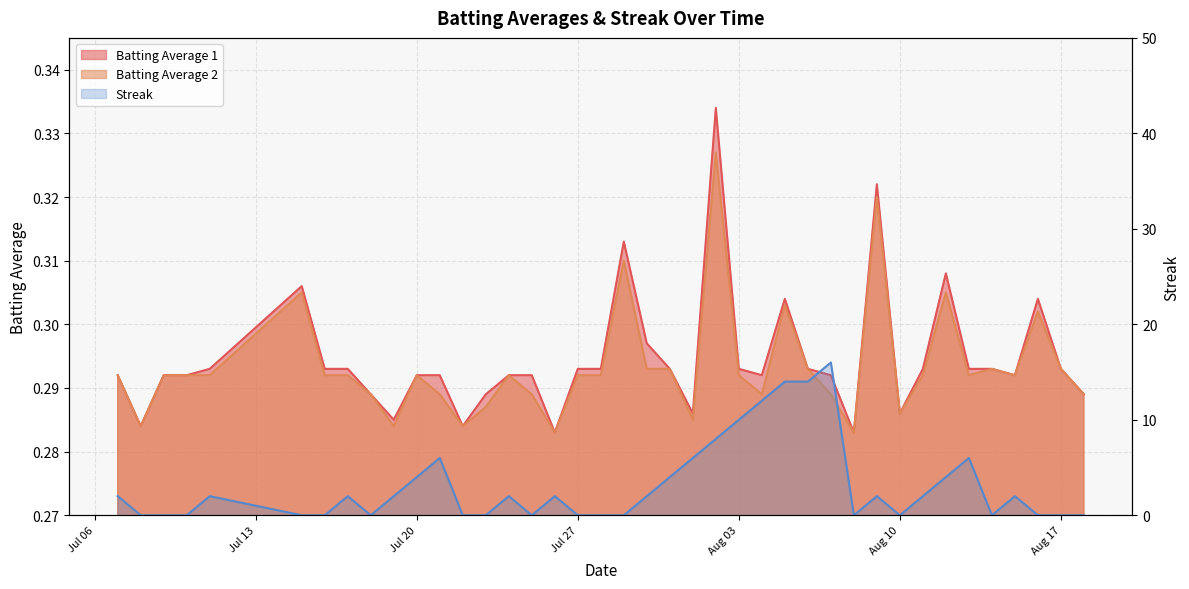

True or false: Streak and Batting Average 1 intersect in this chart.

True